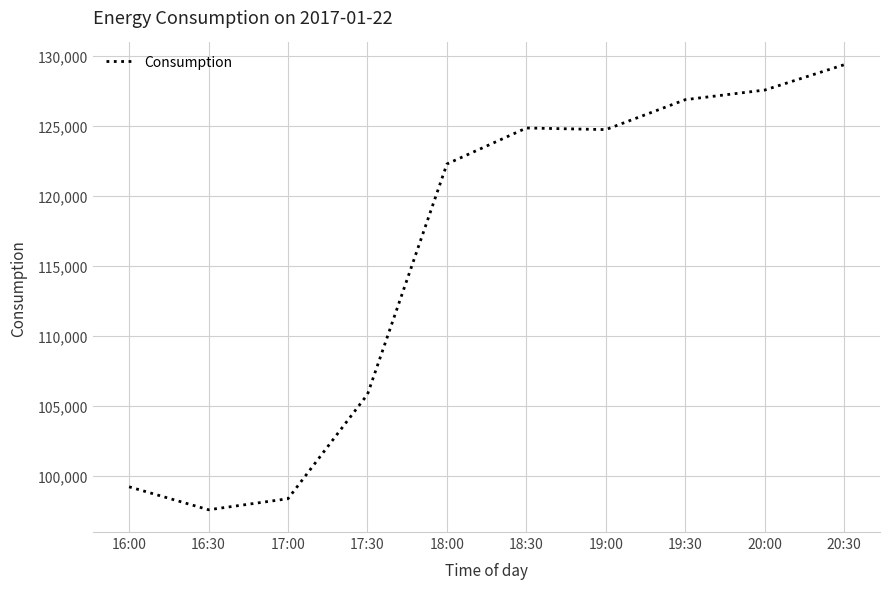

What is the smallest value displayed?

97567.6